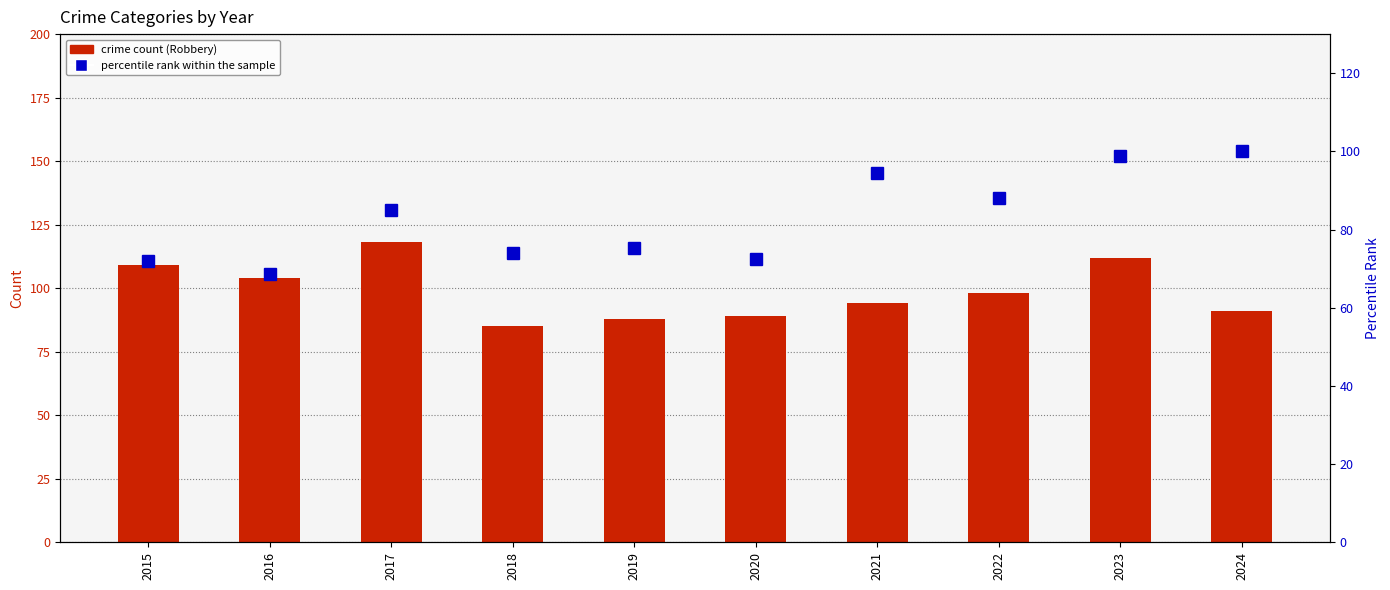

What value does the percentile rank within the sample series have at 2015?

72.0